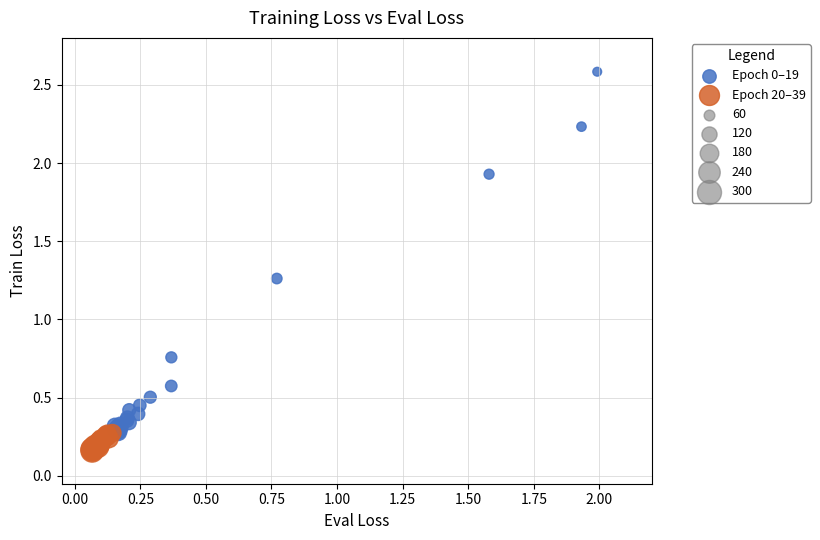

Which series reaches the maximum Y coordinate?

Epoch 0–19